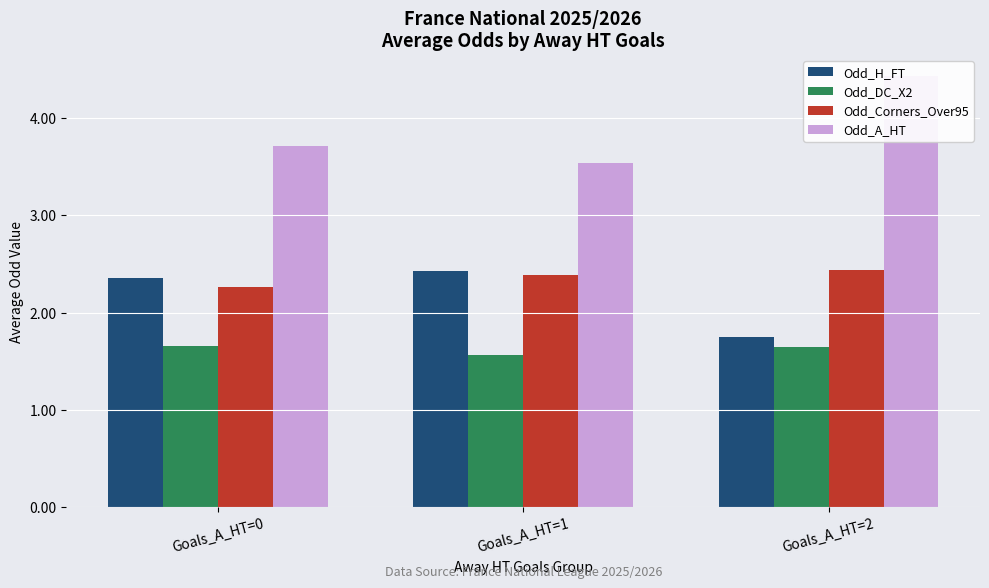

Are the bars horizontal?

No